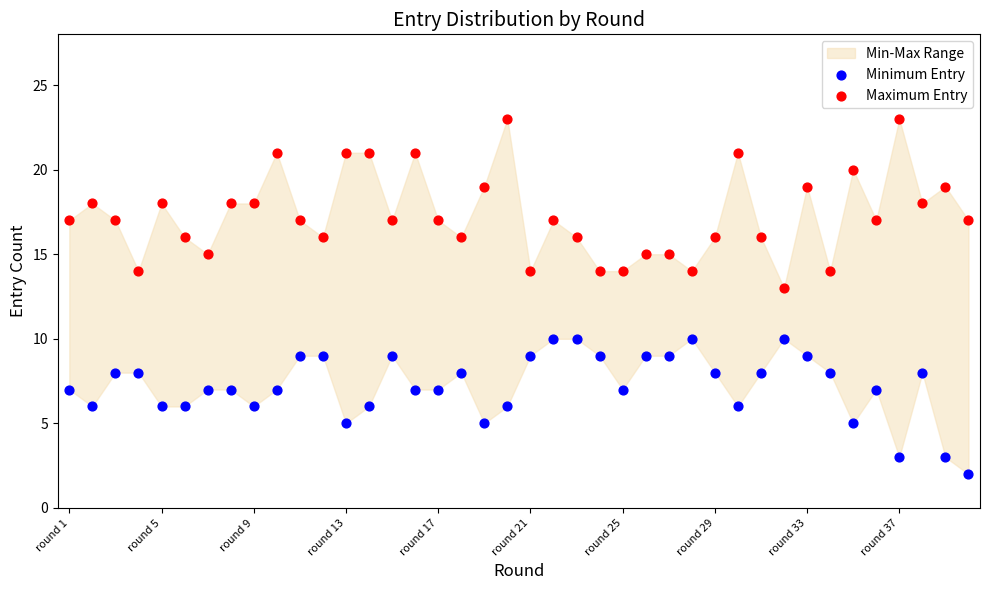

Across all data points, what is the range of Y values (max minus min)?

21